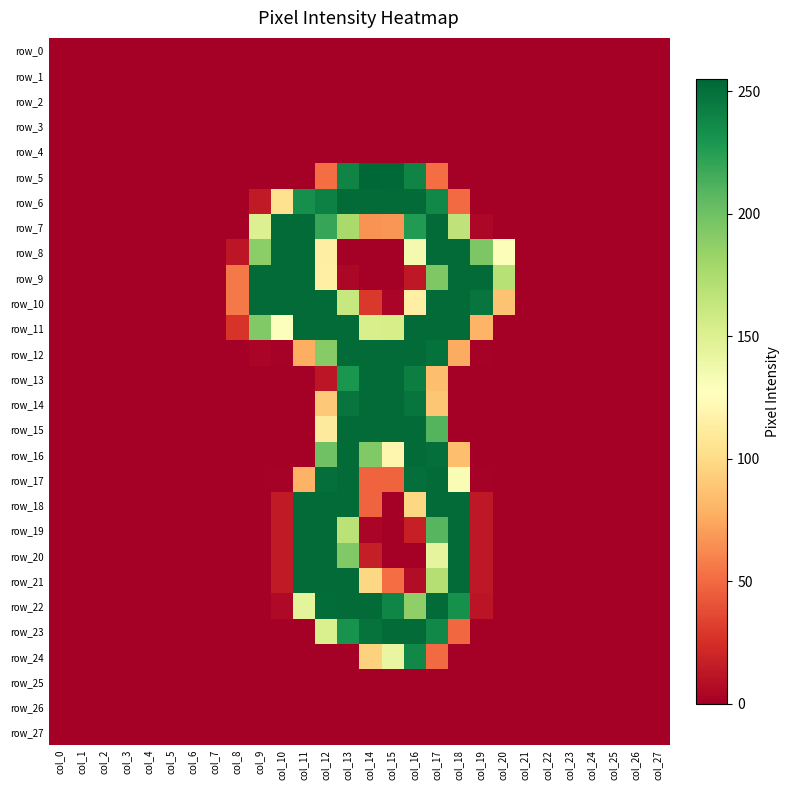

What is the difference between the maximum and minimum values in the row_23 series?

253